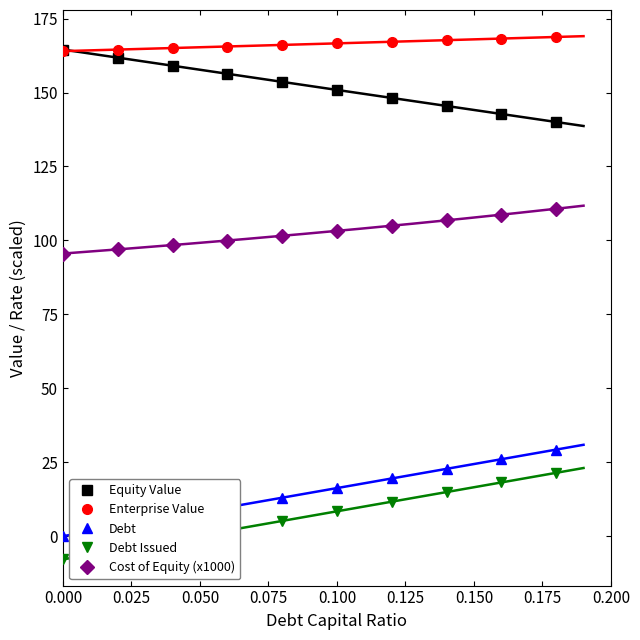

What is the highest value of the Debt Issued series?

21.4